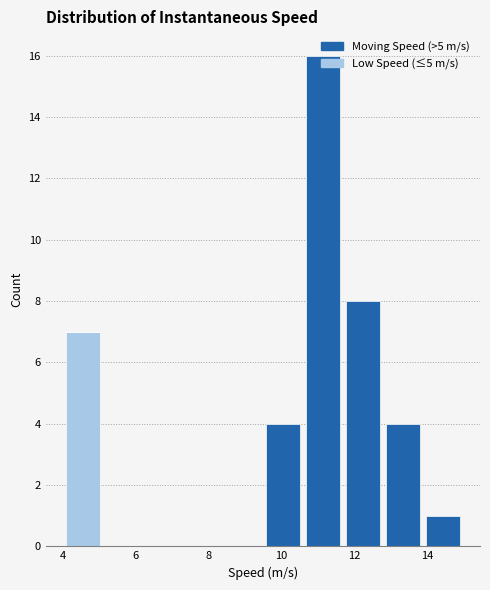

Which range on the x-axis has the tallest stacked bar (by total height)?

10.6 to 11.7